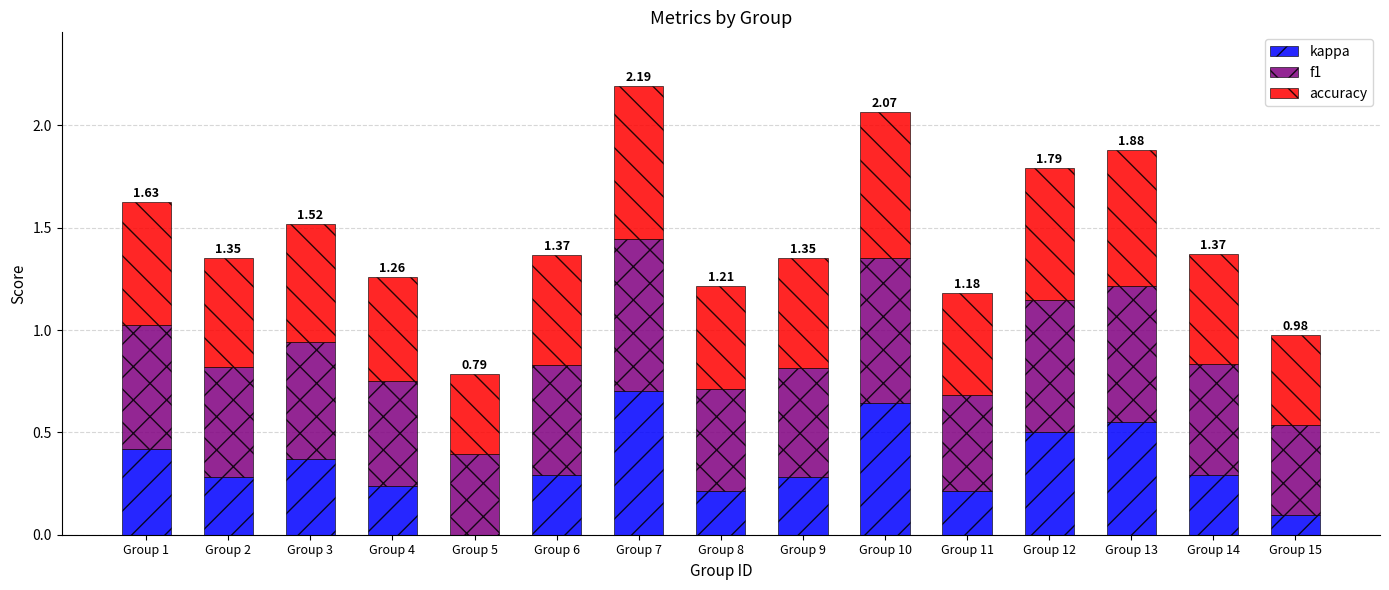

What is the sum of all kappa values?

5.1